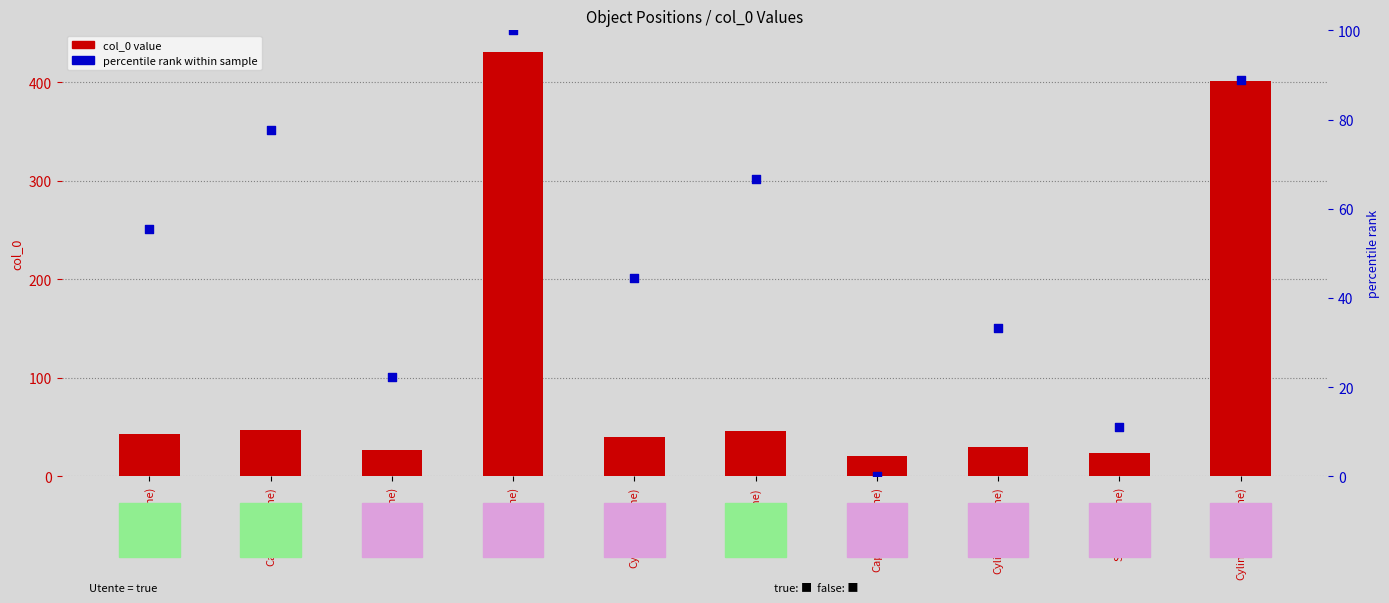

Which series has the largest total across all categories?

col_0 value